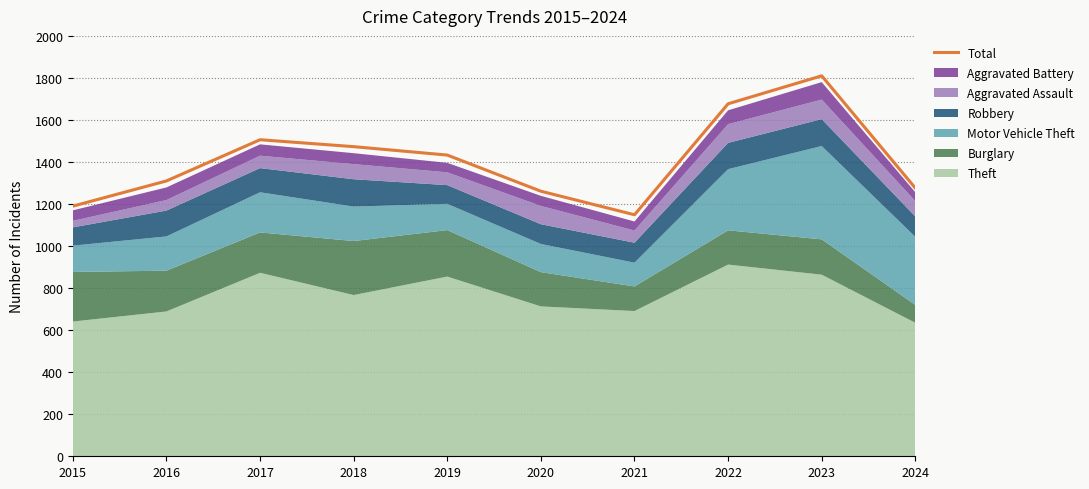

Where does the data first go above 1433?

2017